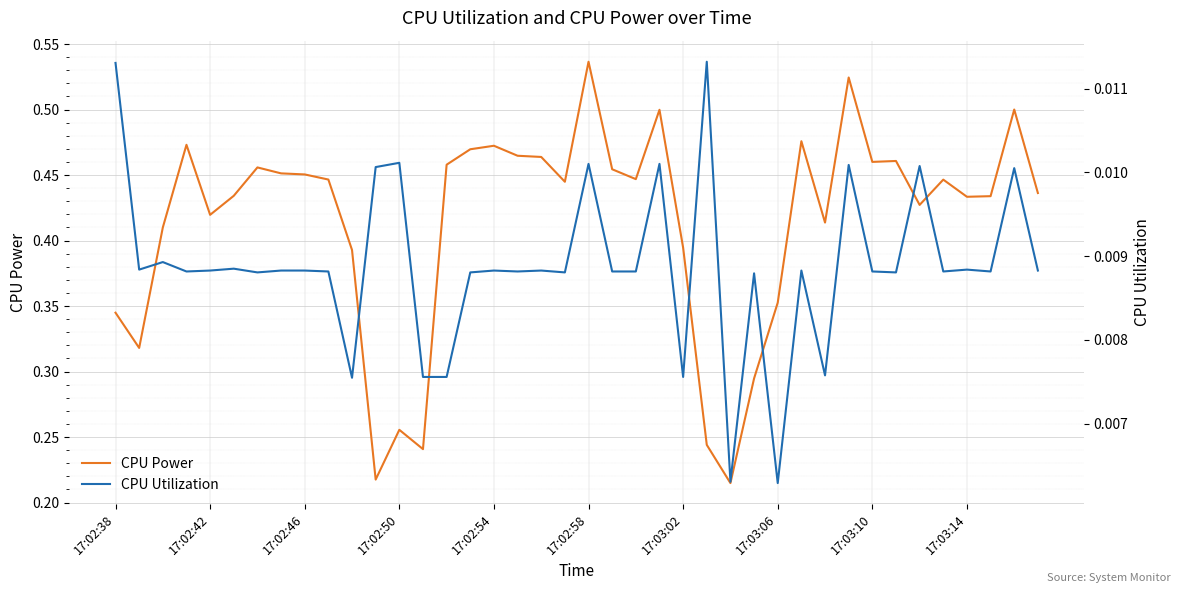

List the series in order of their overall mean, highest first.

CPU Power, CPU Utilization